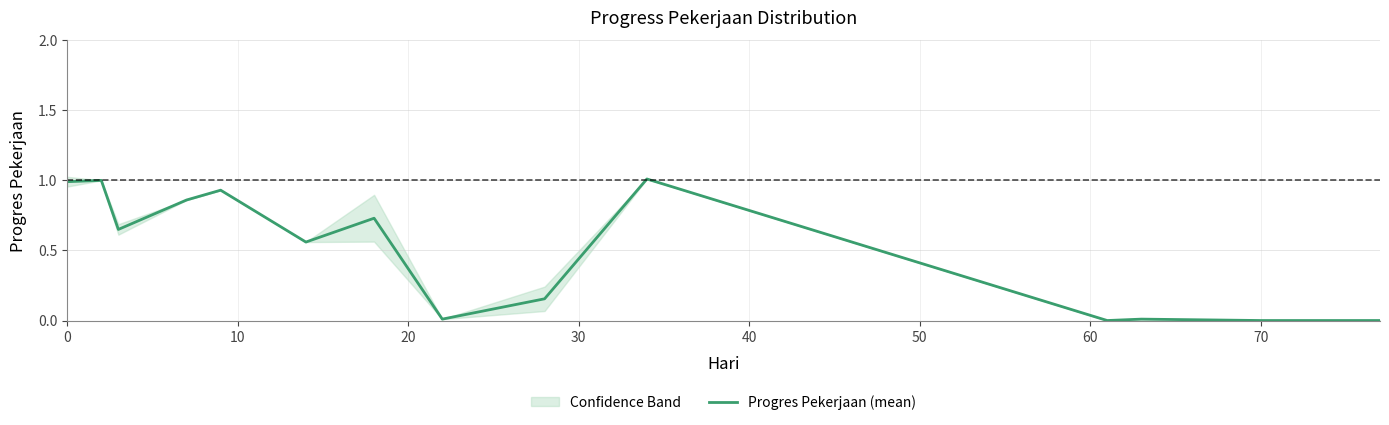

How many lines are shown in the chart?

1